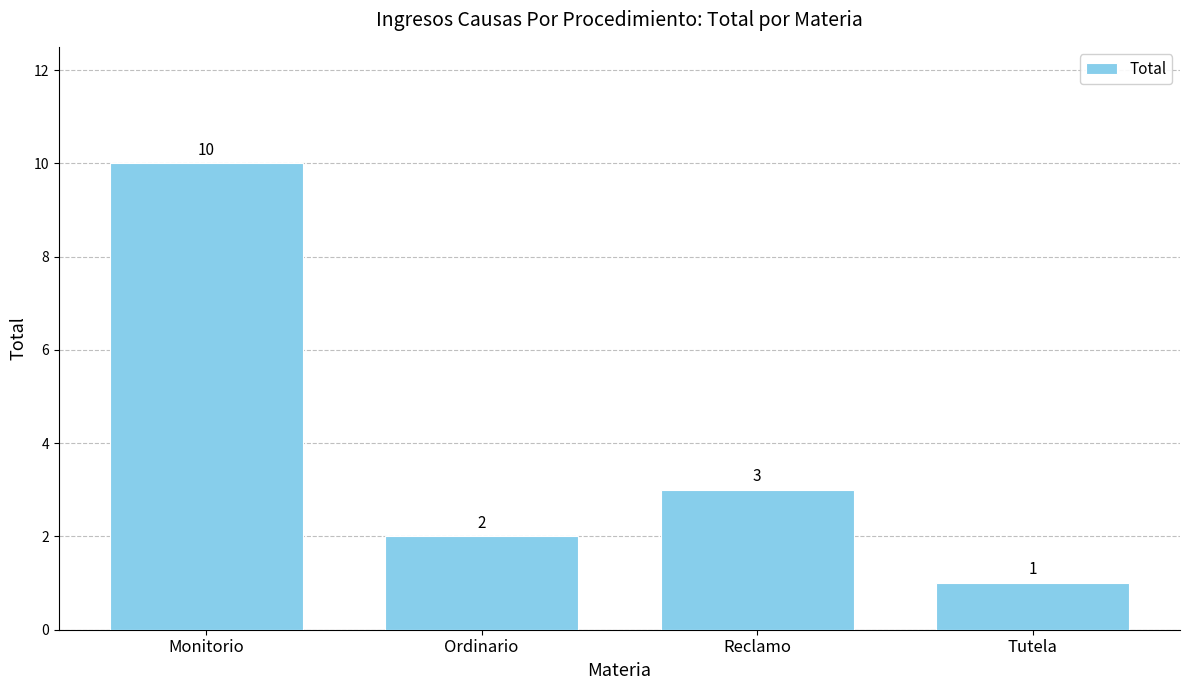

How many data points does each series have?

4